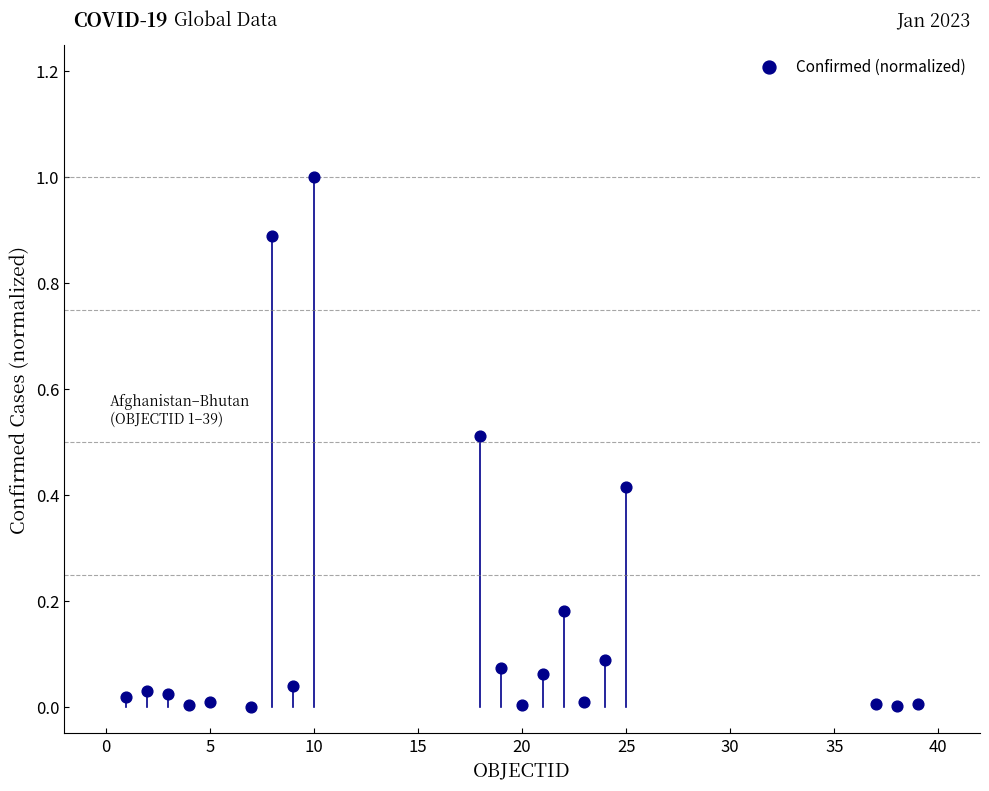

What is the range of X values (max minus min)?

38.0